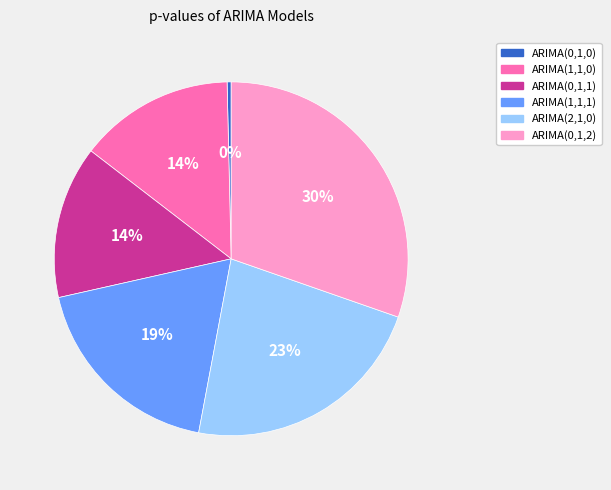

Is the sum of ARIMA(0,1,2) and ARIMA(2,1,0) greater than half?

Yes